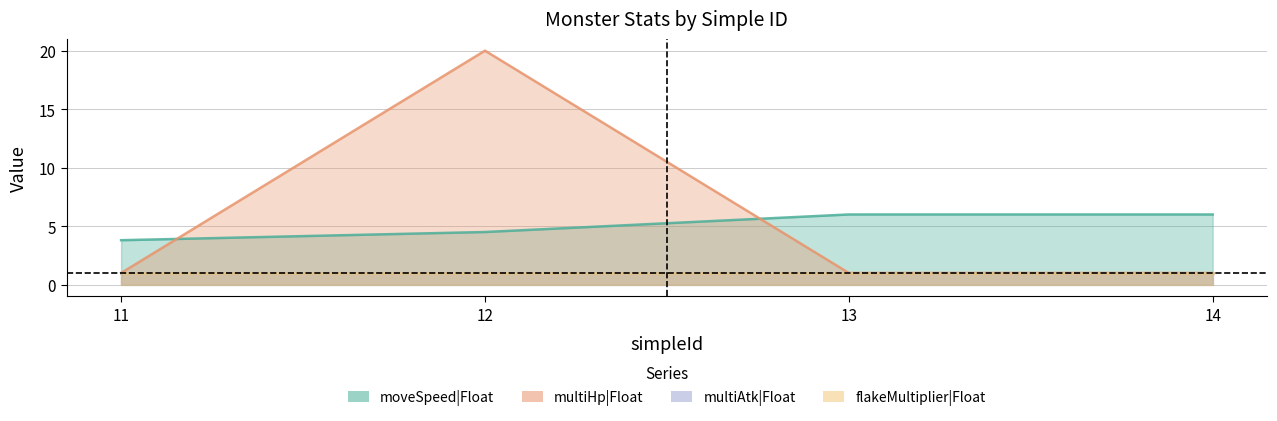

Is it true that moveSpeed|Float equals 3.8 at 11?

True